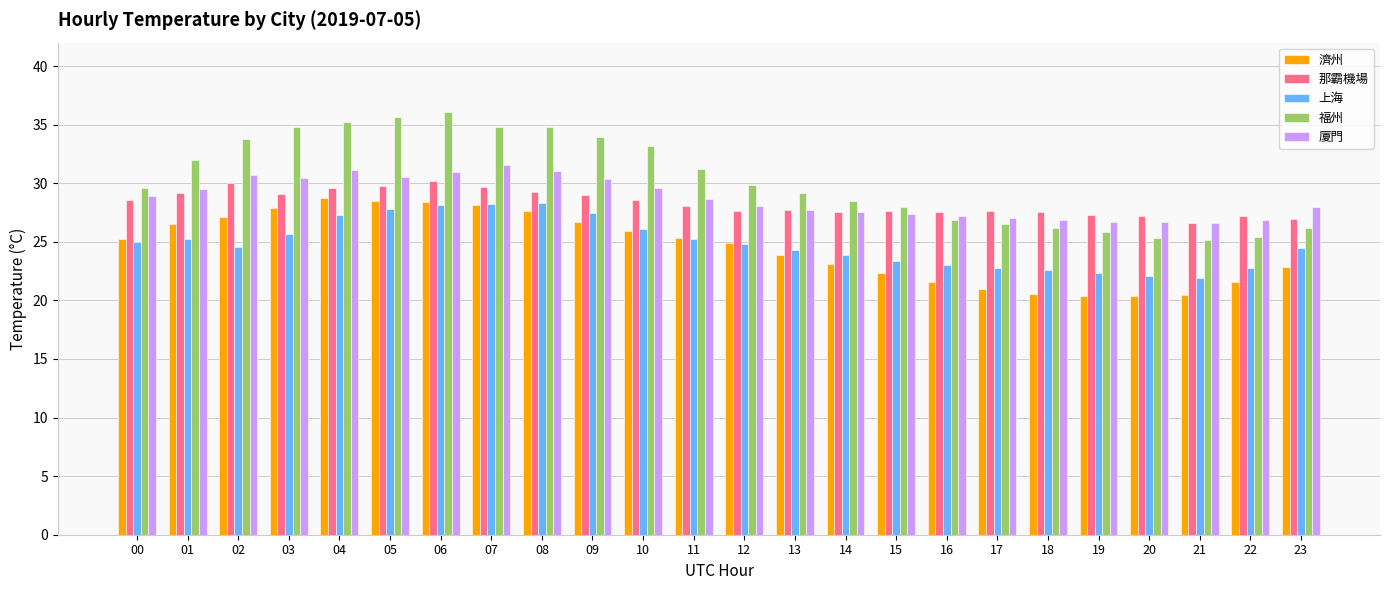

Which series has the widest spread of values?

福州